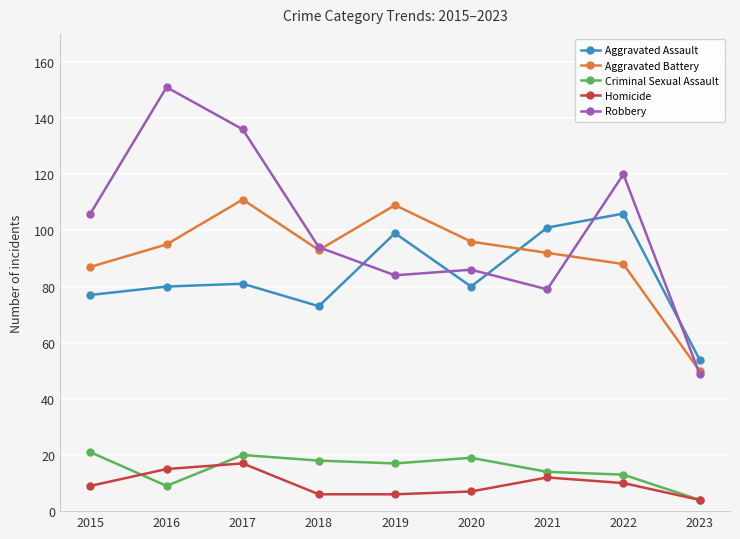

At which category does Aggravated Battery reach its first local peak?

2017